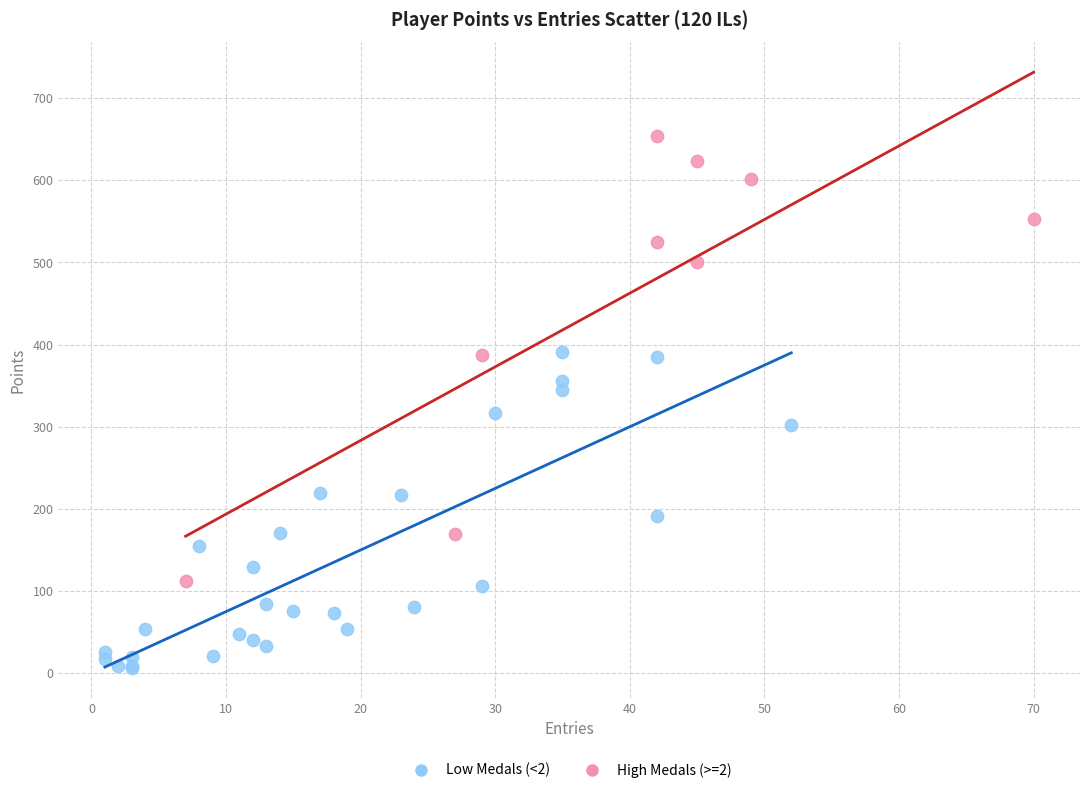

Which series reaches the maximum Y coordinate?

High Medals (>=2)